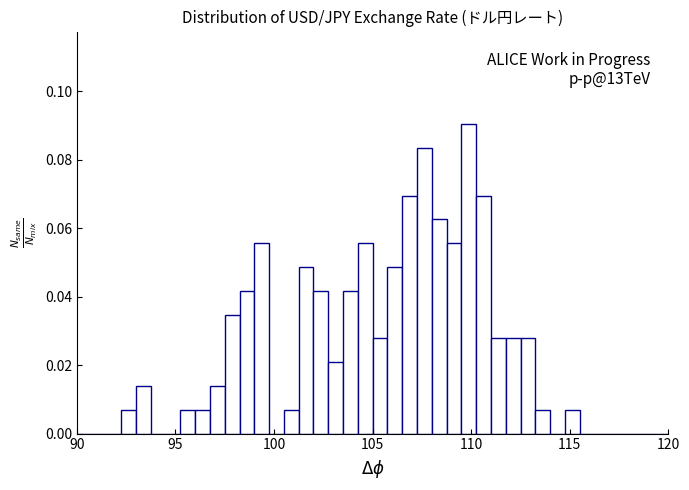

Read against the x-axis, roughly where is the centre of the tallest bar?

110.0